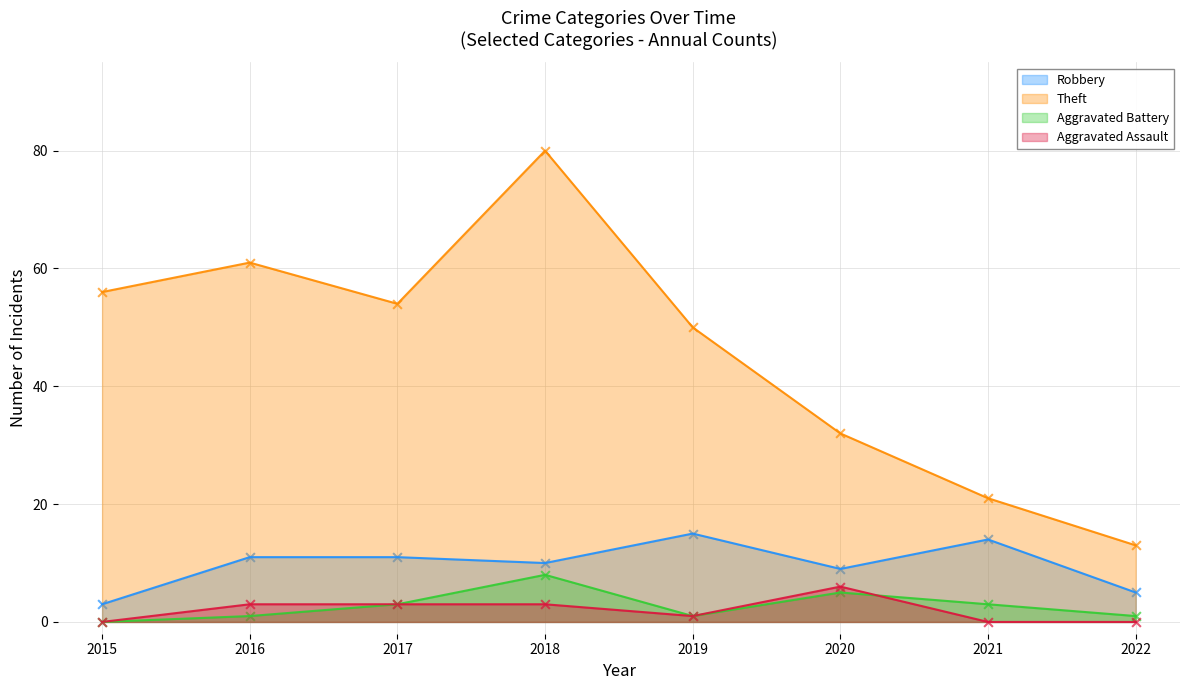

Which series has the largest Y range (max minus min)?

Theft